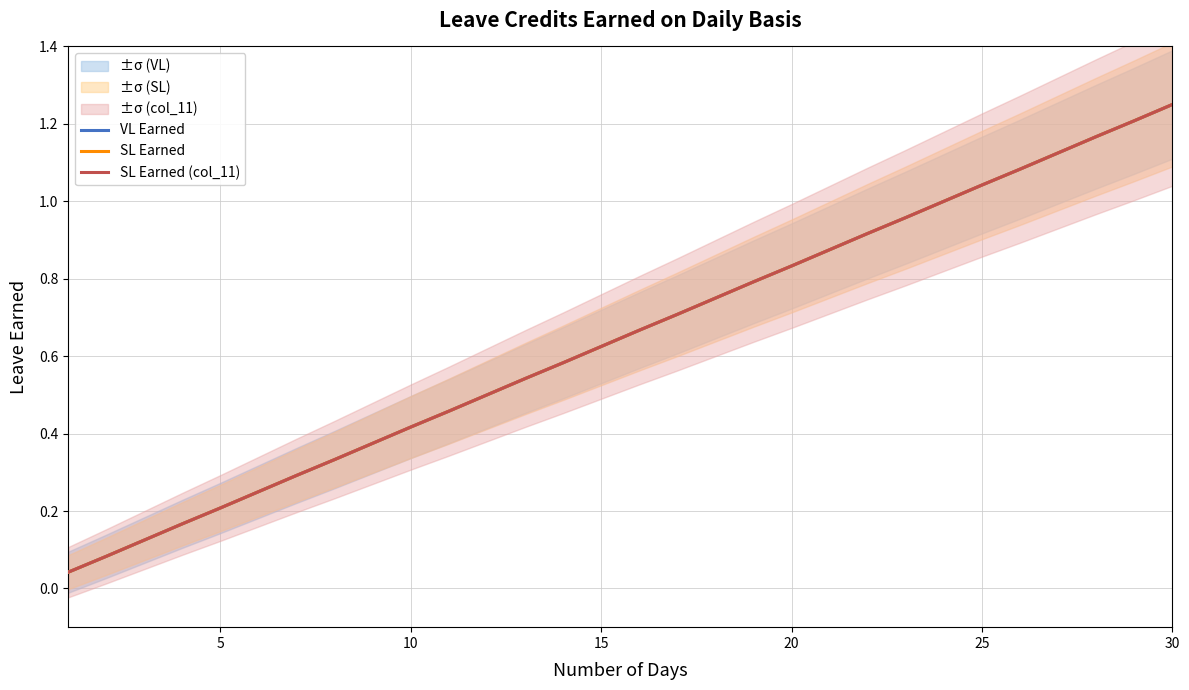

How many lines are shown in the chart?

3